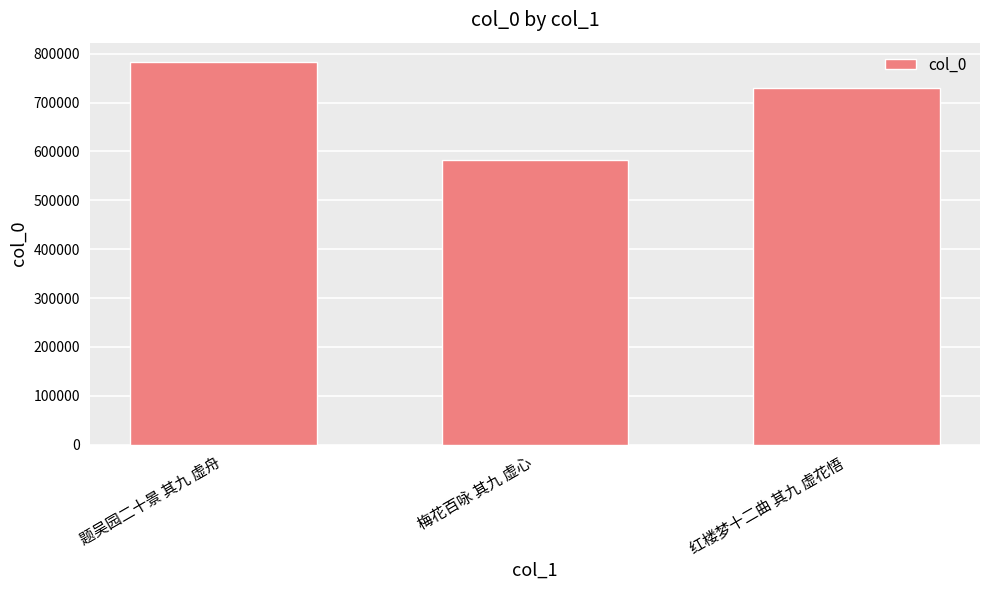

Reading left to right, extract all data points from this chart.

题吴园二十景 其九 虚舟=783480	梅花百咏 其九 虚心=582569	红楼梦十二曲 其九 虚花悟=729094